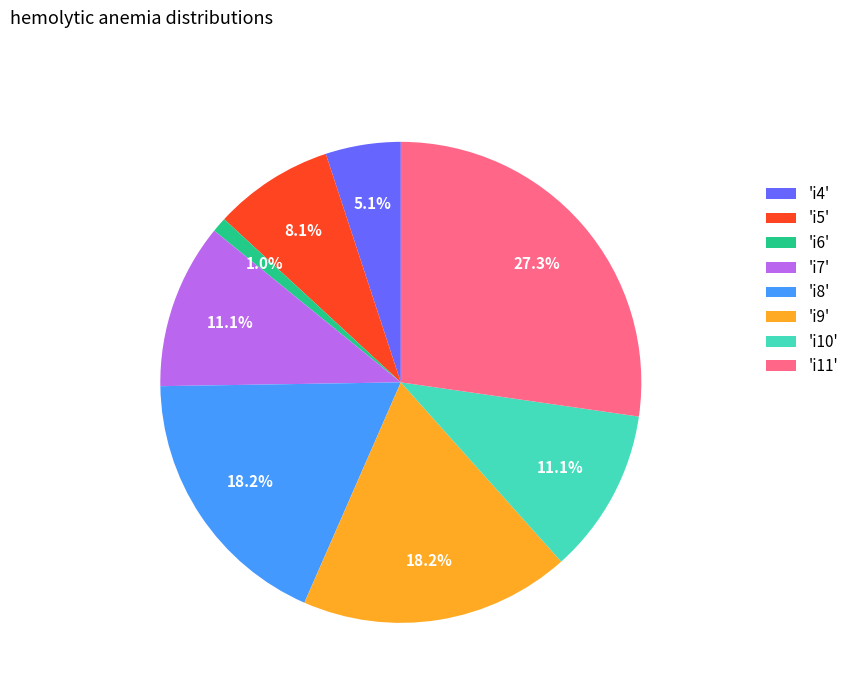

Which has a higher value, 'i10' or 'i8'?

'i8'